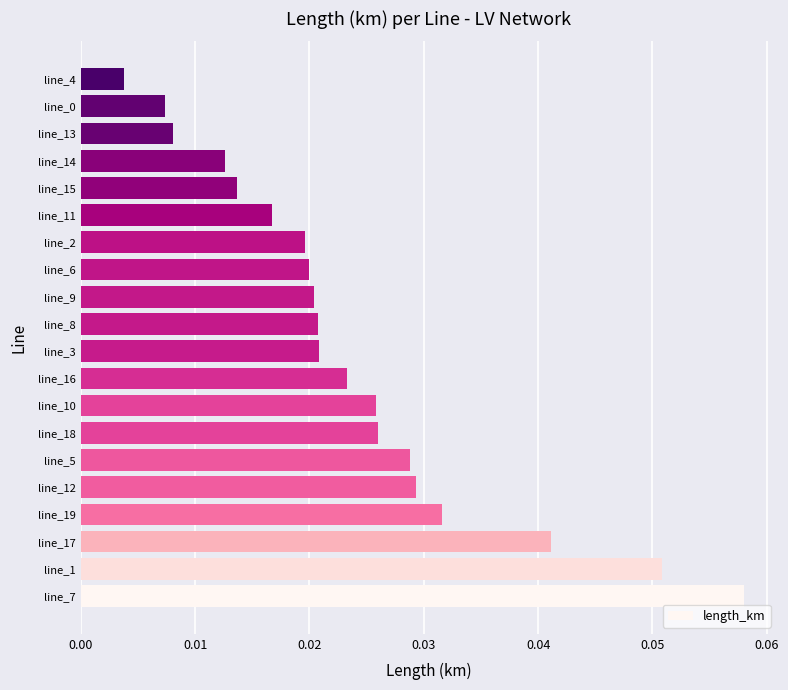

At which category does the chart reach its minimum across all series?

line_4